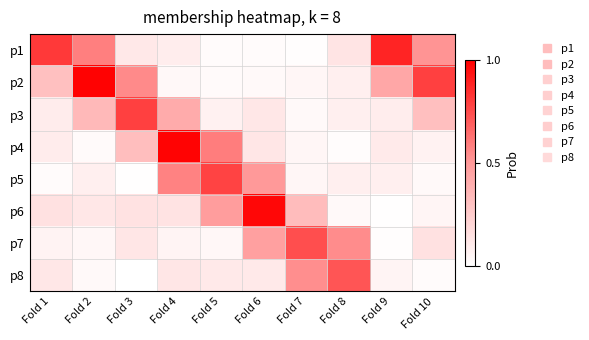

Reading left to right, what are all the values shown in this chart?

p1: Fold 1=0.8	Fold 2=0.6	Fold 3=0.1	Fold 4=0.1	Fold 5=0.0	Fold 6=0.0	Fold 7=0.0	Fold 8=0.1	Fold 9=0.9	Fold 10=0.5
p2: Fold 1=0.3	Fold 2=1.0	Fold 3=0.5	Fold 4=0.0	Fold 5=0.0	Fold 6=0.0	Fold 7=0.0	Fold 8=0.1	Fold 9=0.4	Fold 10=0.8
p3: Fold 1=0.1	Fold 2=0.3	Fold 3=0.8	Fold 4=0.4	Fold 5=0.1	Fold 6=0.1	Fold 7=0.0	Fold 8=0.1	Fold 9=0.1	Fold 10=0.3
p4: Fold 1=0.1	Fold 2=0.0	Fold 3=0.3	Fold 4=1.0	Fold 5=0.6	Fold 6=0.1	Fold 7=0.0	Fold 8=0.0	Fold 9=0.1	Fold 10=0.1
p5: Fold 1=0.0	Fold 2=0.1	Fold 3=0.0	Fold 4=0.6	Fold 5=0.8	Fold 6=0.5	Fold 7=0.0	Fold 8=0.1	Fold 9=0.1	Fold 10=0.0
p6: Fold 1=0.1	Fold 2=0.1	Fold 3=0.1	Fold 4=0.1	Fold 5=0.5	Fold 6=1.0	Fold 7=0.3	Fold 8=0.0	Fold 9=0.0	Fold 10=0.0
p7: Fold 1=0.1	Fold 2=0.0	Fold 3=0.1	Fold 4=0.1	Fold 5=0.0	Fold 6=0.5	Fold 7=0.7	Fold 8=0.5	Fold 9=0.0	Fold 10=0.1
p8: Fold 1=0.1	Fold 2=0.0	Fold 3=0.0	Fold 4=0.1	Fold 5=0.1	Fold 6=0.1	Fold 7=0.5	Fold 8=0.7	Fold 9=0.1	Fold 10=0.0